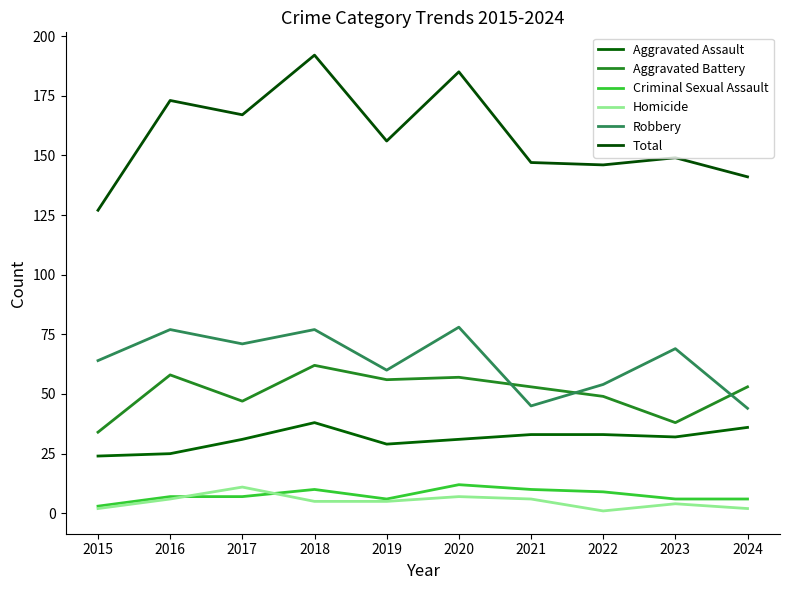

True or false: Aggravated Battery and Criminal Sexual Assault cross at least once.

False